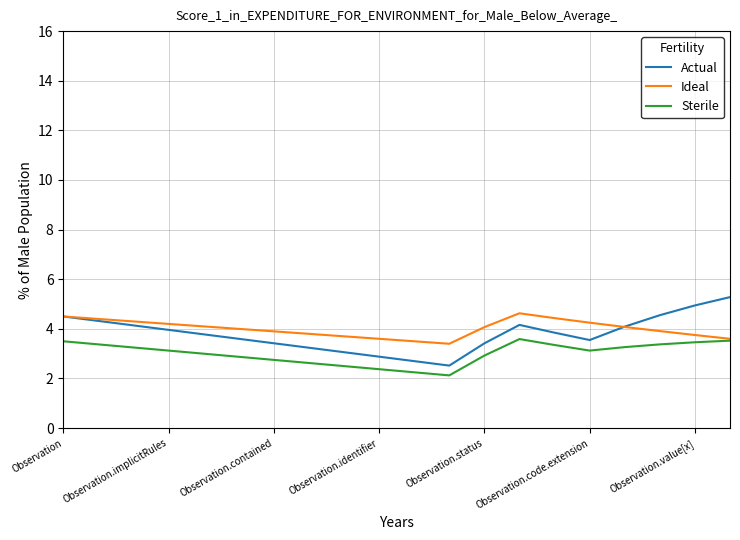

In Actual, how many points are lower than both neighbors (excluding endpoints)?

2